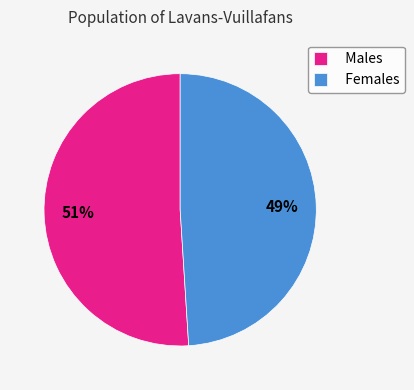

Between Males and Females, which is larger?

Males